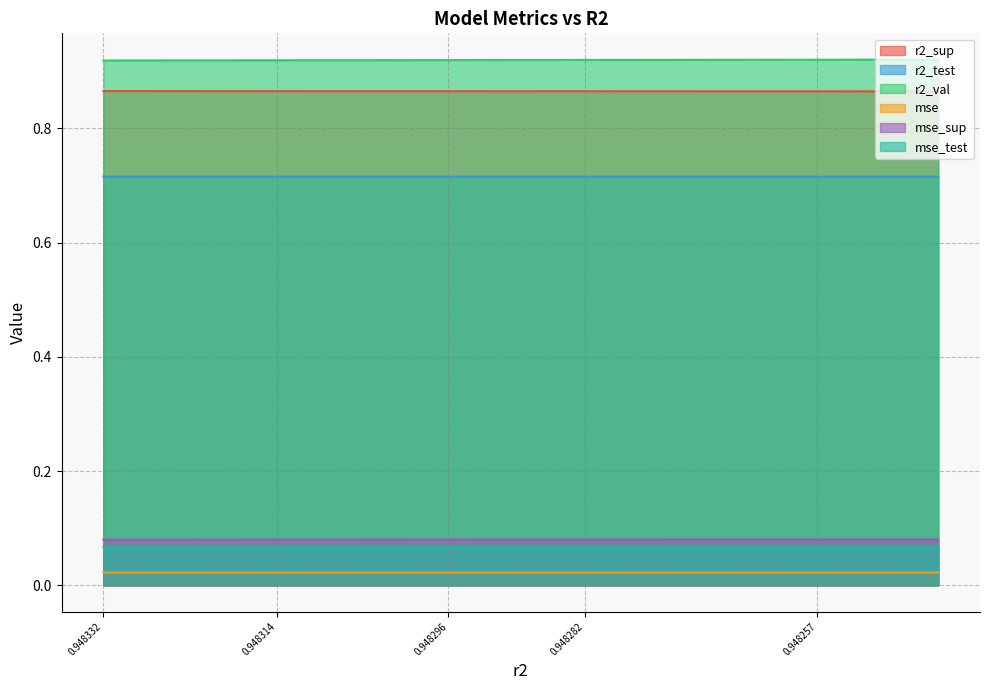

True or false: r2_val has more than 1 points higher than both neighbors.

False